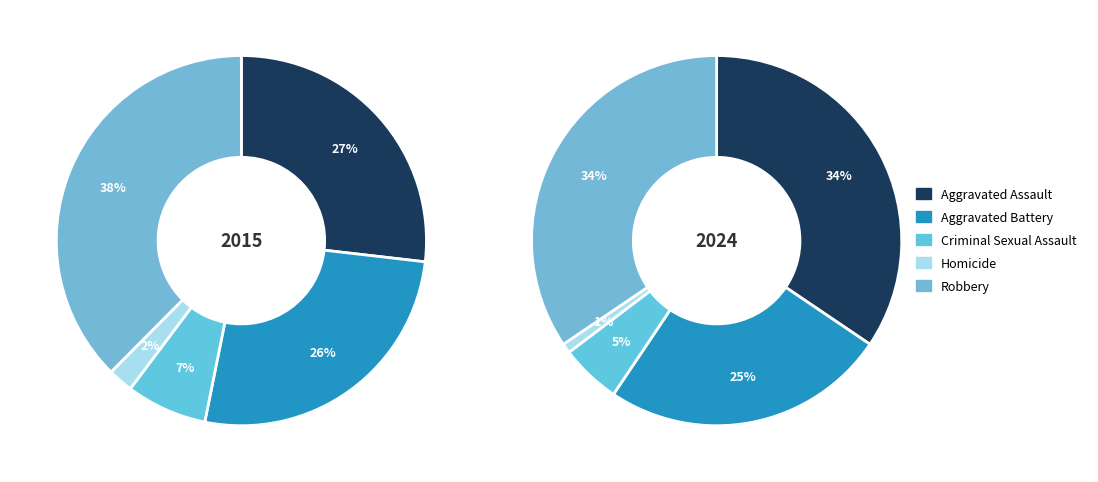

Is it true that Criminal Sexual Assault is 19% of the pie?

False